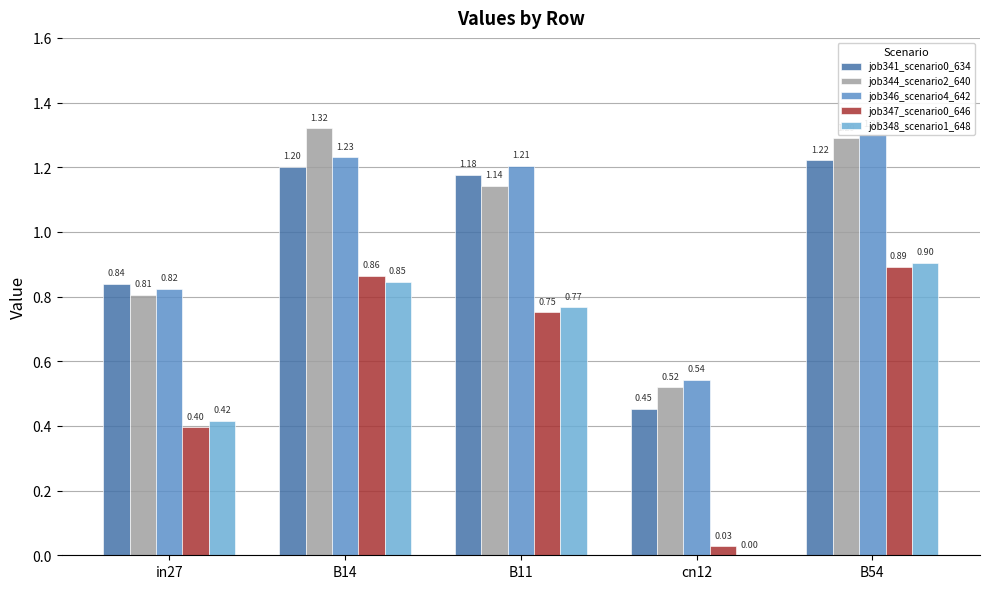

Read the job341_scenario0_634 value at B54.

1.2